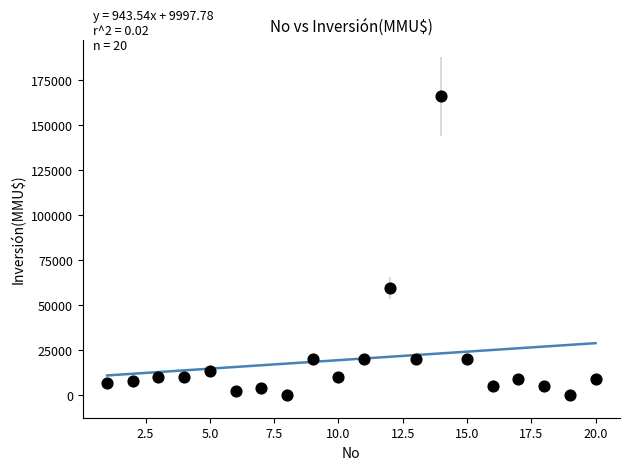

What is the range of X values (max minus min)?

19